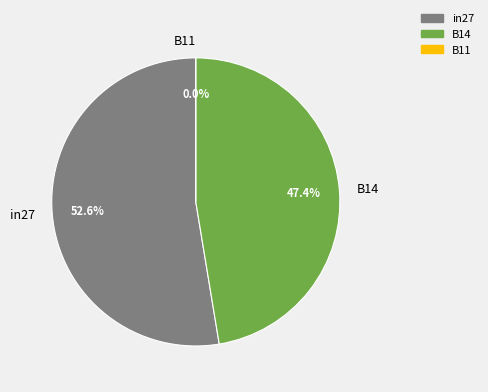

What percentage is the B14 slice, to the nearest percent?

47%